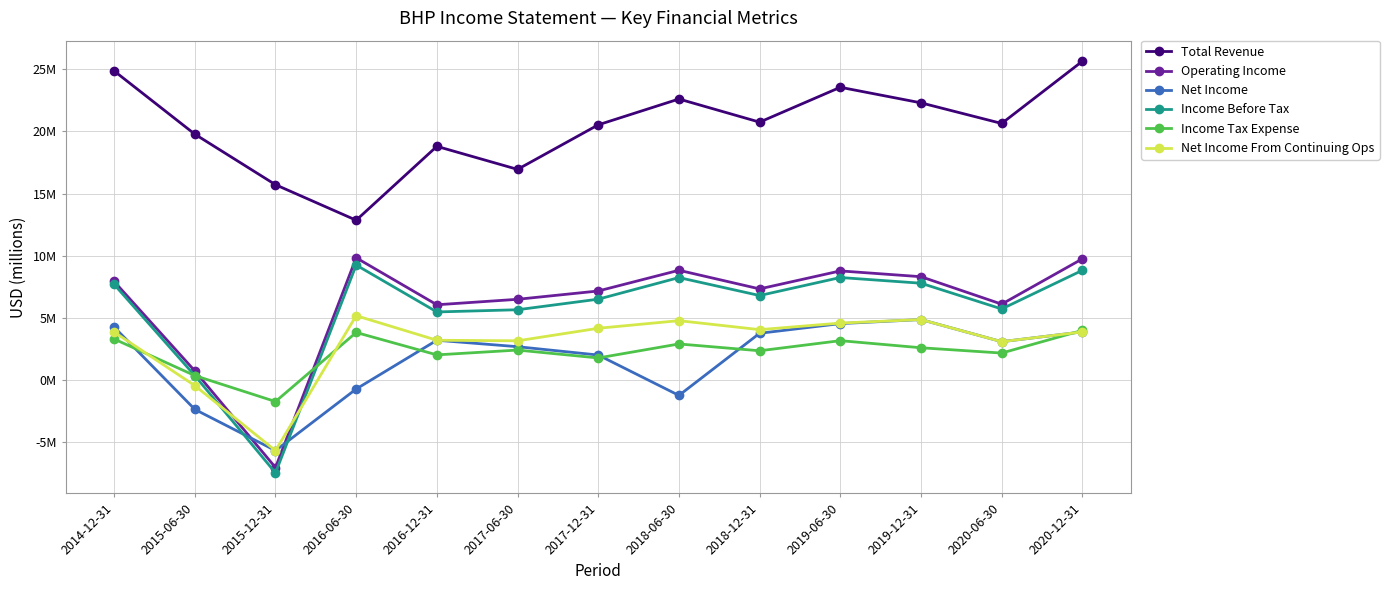

What is the label of the 11th point from the left?

2019-12-31